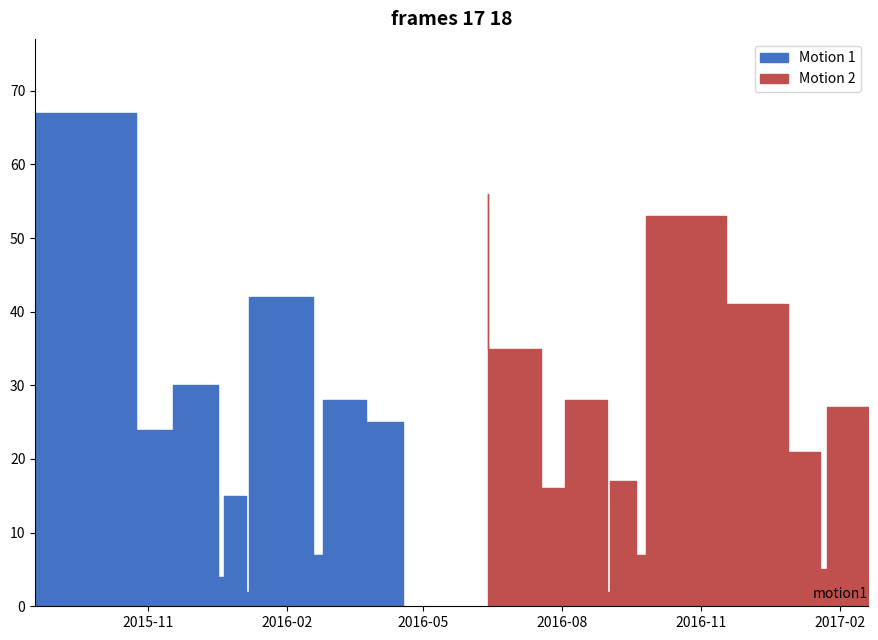

Read the value at 2016-09-02.

2